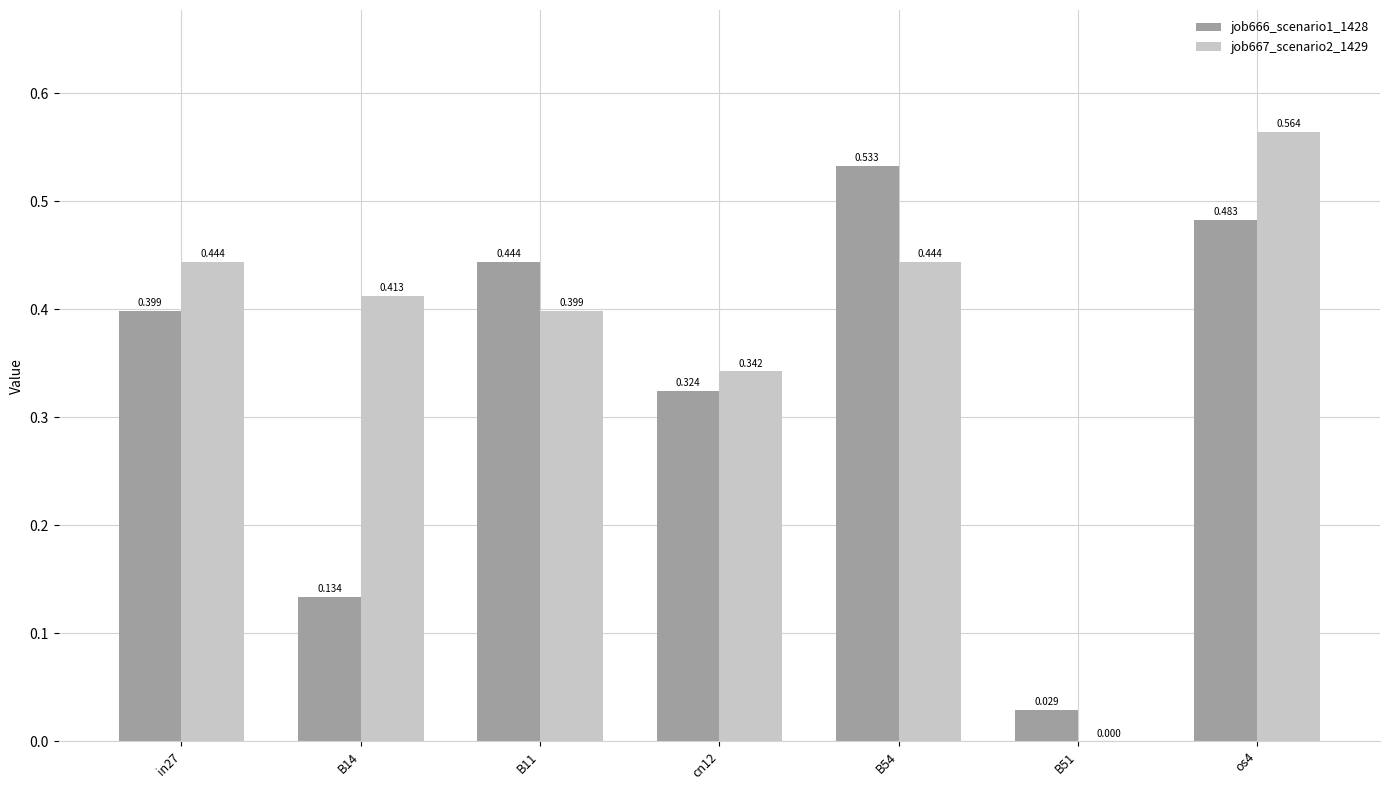

Are the bars horizontal?

No